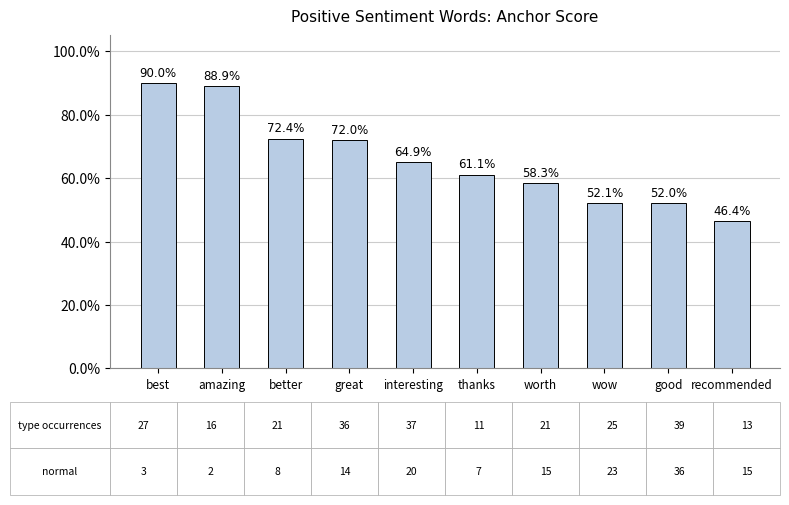

Does the chart contain any negative values?

No